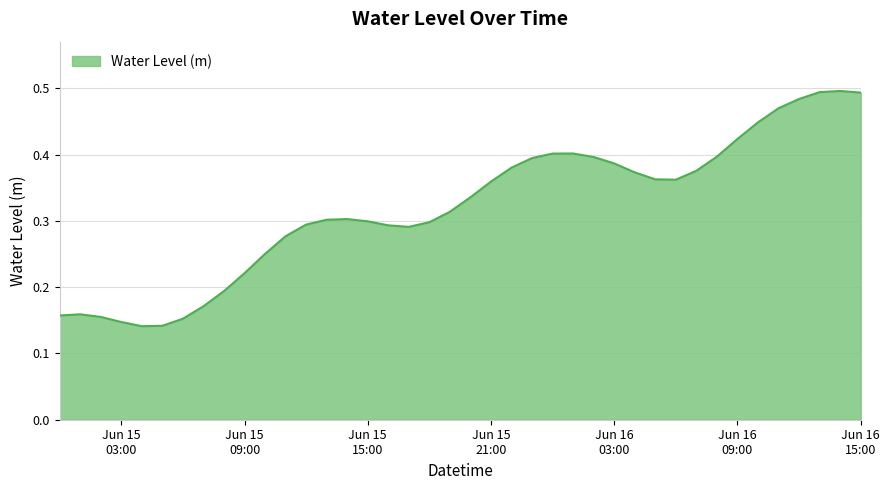

How many points are higher than both their immediate neighbors (excluding endpoints)?

4